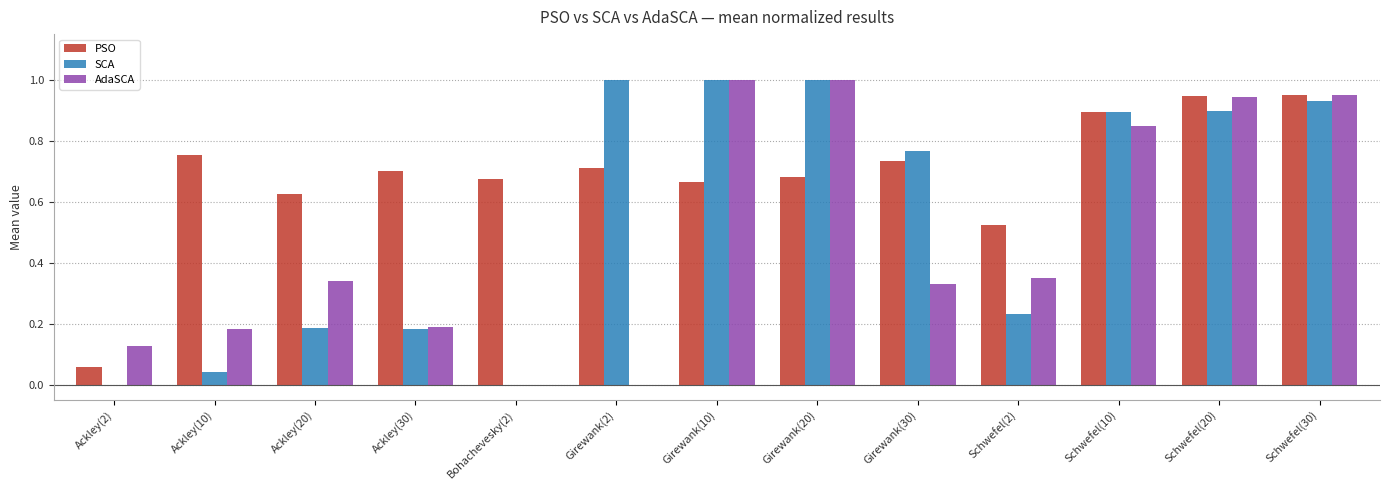

Which series changed the most between Ackley(20) and Schwefel(2)?

PSO